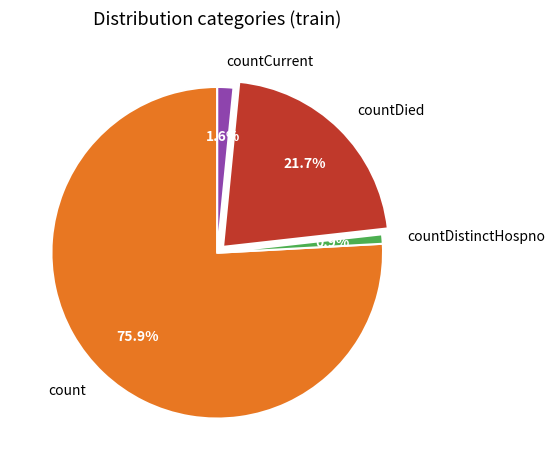

What is the largest slice in the pie chart?

count